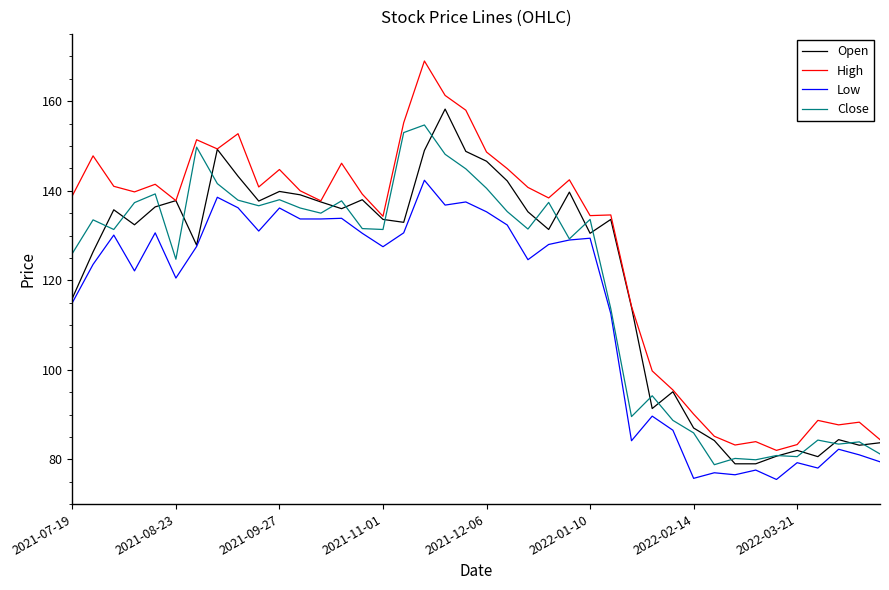

What is the minimum value for Low?

75.5